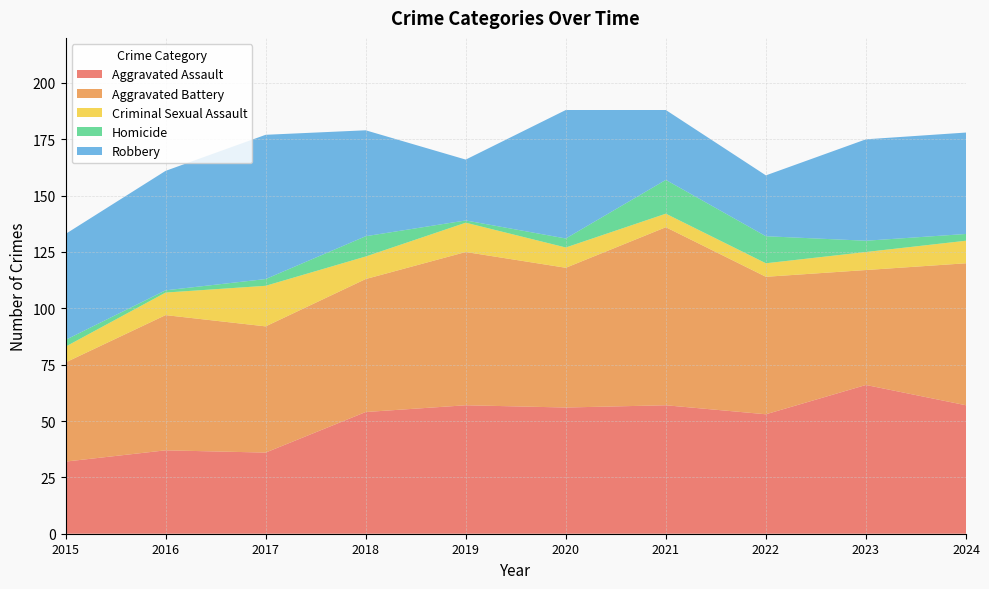

Reading left to right, extract all data points from this chart.

Aggravated Assault: 2015=32	2016=37	2017=36	2018=54	2019=57	2020=56	2021=57	2022=53	2023=66	2024=57
Aggravated Battery: 2015=44	2016=60	2017=56	2018=59	2019=68	2020=62	2021=79	2022=61	2023=51	2024=63
Criminal Sexual Assault: 2015=7	2016=10	2017=18	2018=10	2019=13	2020=9	2021=6	2022=6	2023=8	2024=10
Homicide: 2015=3	2016=1	2017=3	2018=9	2019=1	2020=4	2021=15	2022=12	2023=5	2024=3
Robbery: 2015=47	2016=53	2017=64	2018=47	2019=27	2020=57	2021=31	2022=27	2023=45	2024=45